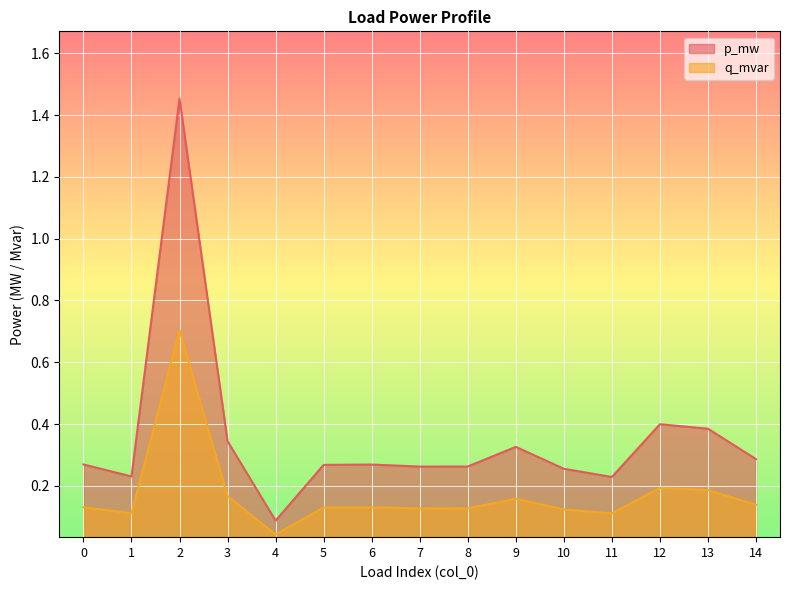

At how many categories does at least one series exceed 0?

15